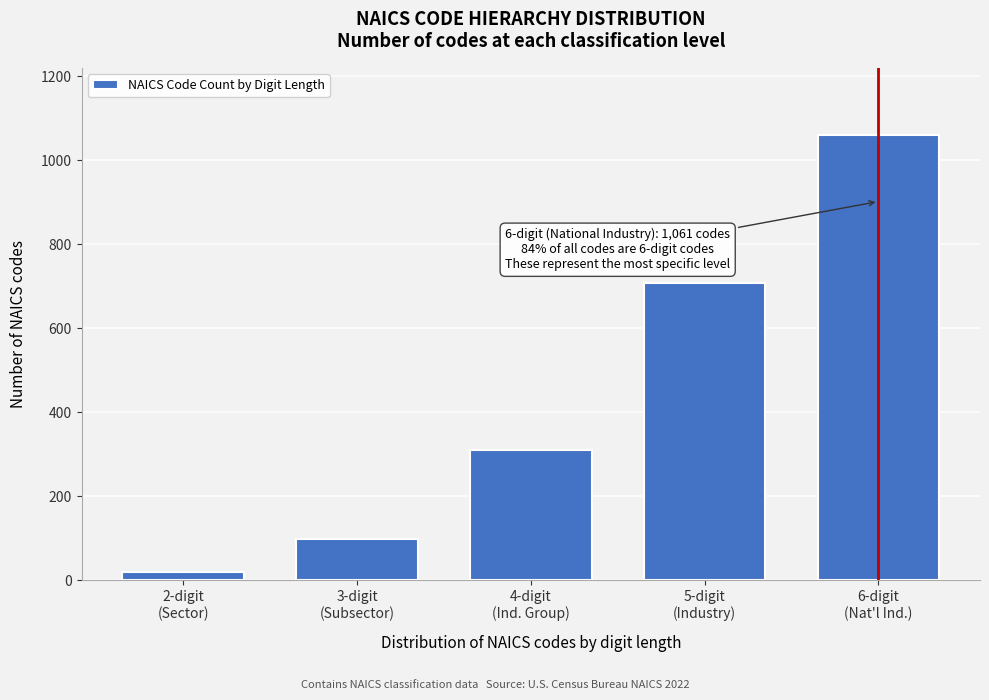

Reading left to right, transcribe all the data shown in this chart.

20	99	311	709	1061